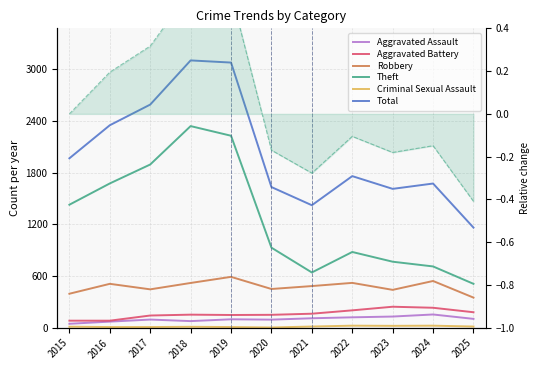

Is the value of Aggravated Assault at 2017 greater than the value of Total at 2018?

No